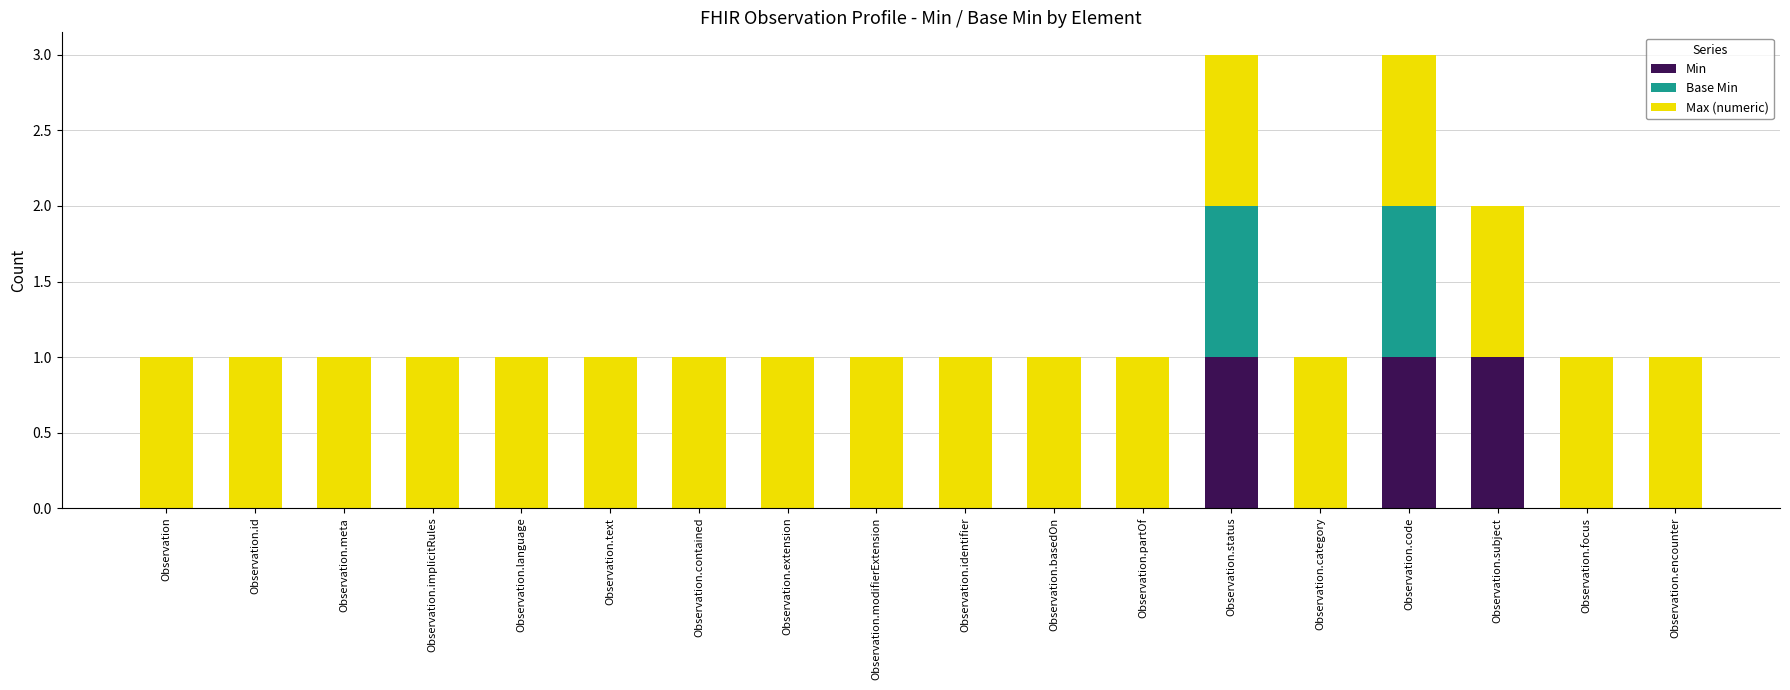

Count the Min values in the range 0 to 1.

18